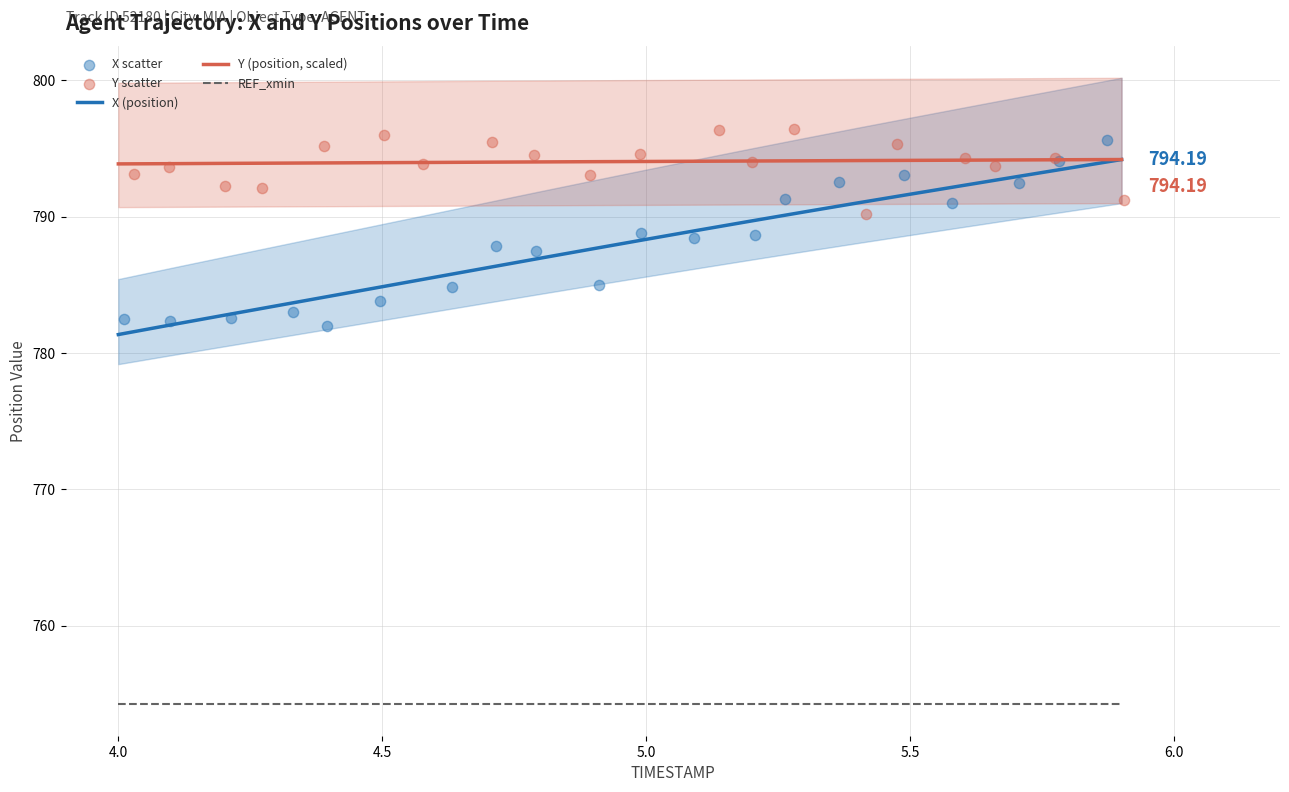

Which series has the largest Y range (max minus min)?

X scatter